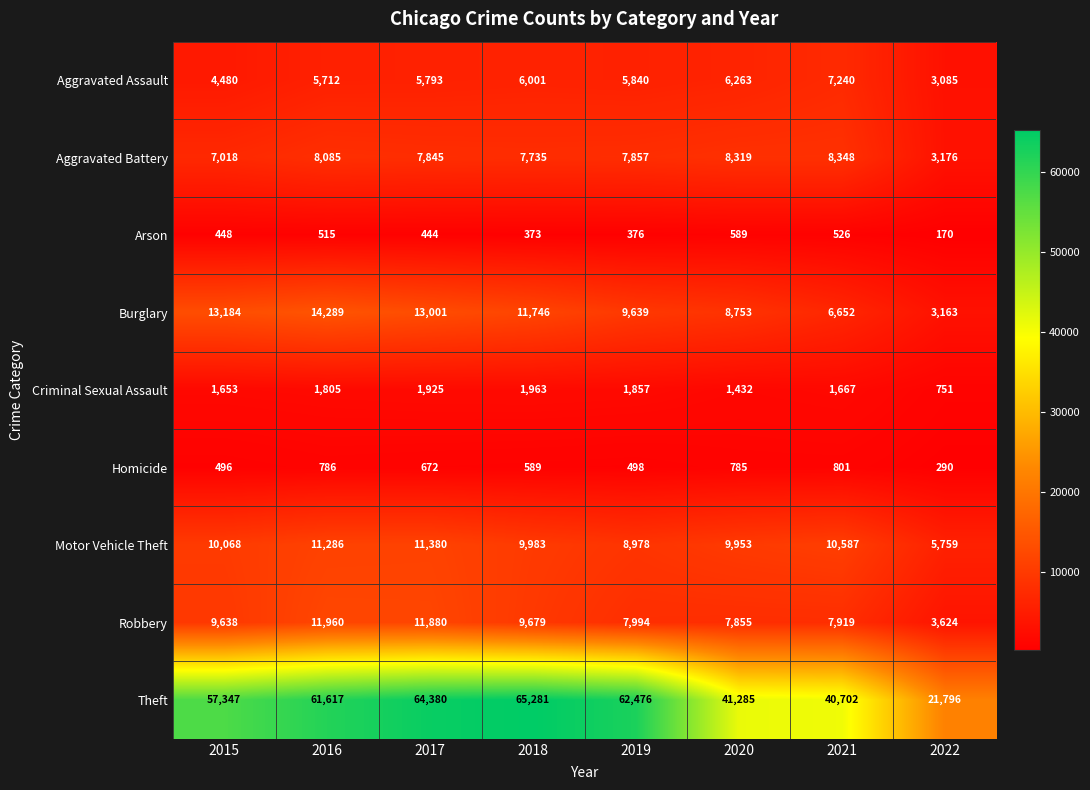

How many distinct data groups are displayed?

9